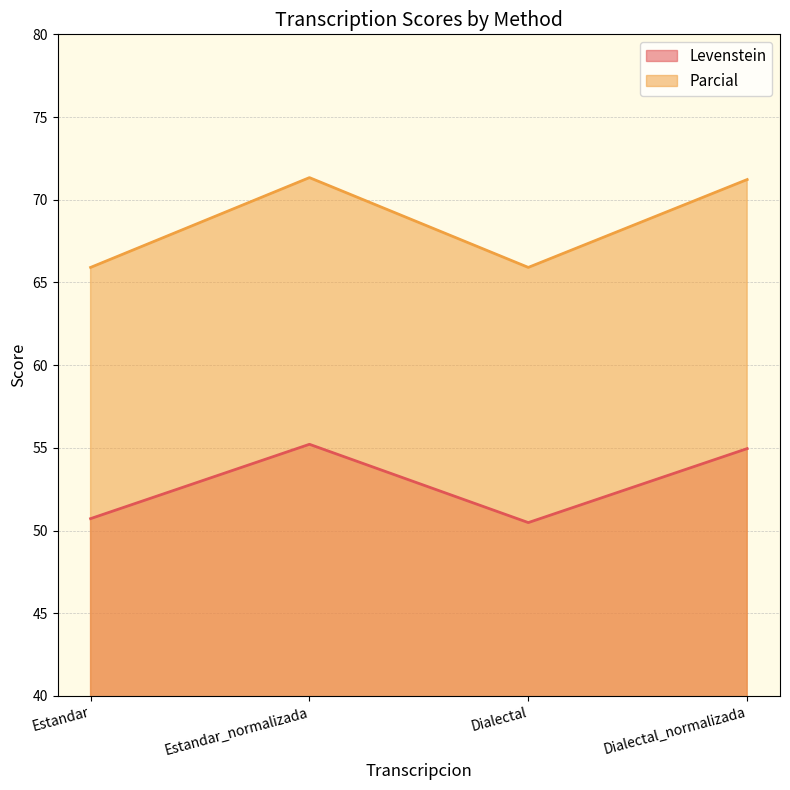

Read the Levenstein value at Estandar.

50.7